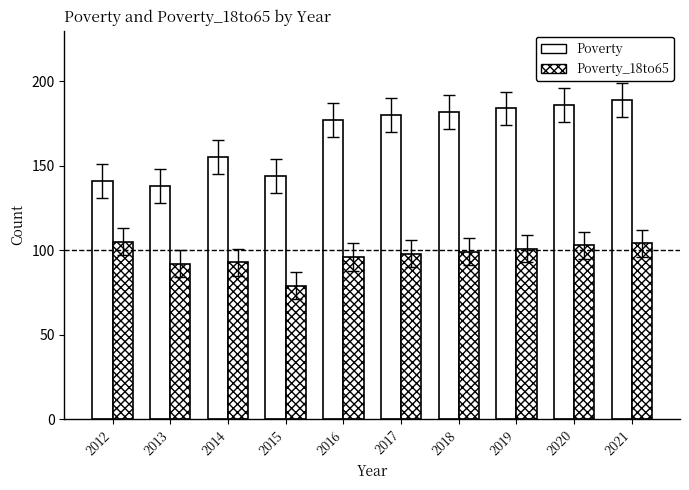

How many data points in Poverty_18to65 are less than 99?

5